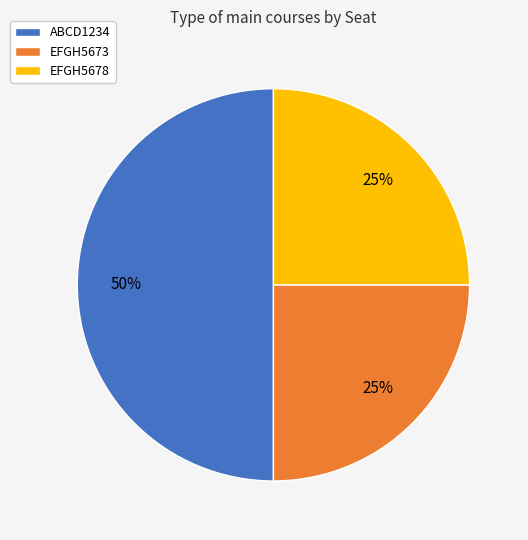

Count the number of slices in the pie.

3